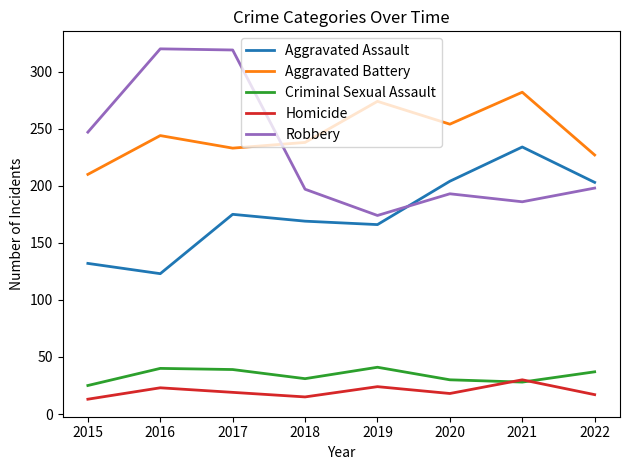

What is the maximum value for Aggravated Assault?

234